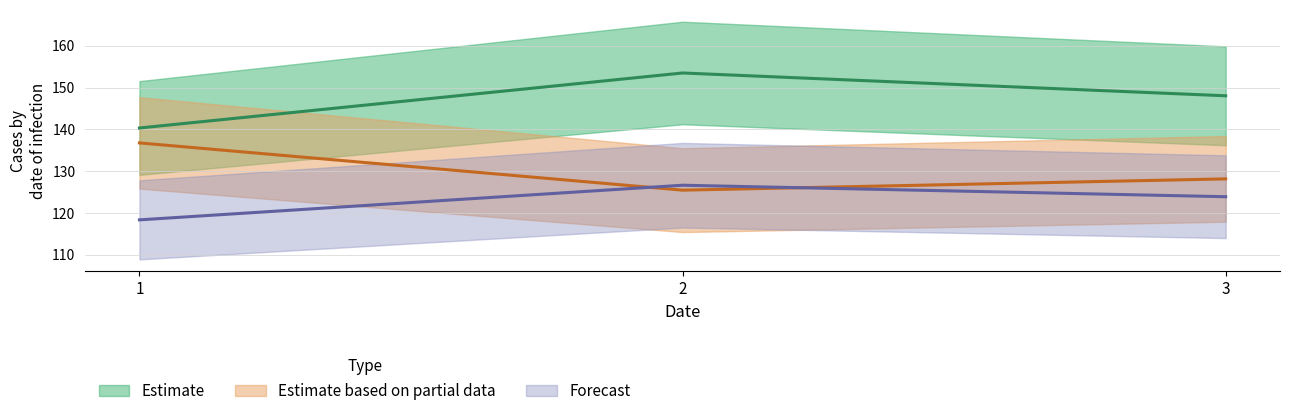

Reading left to right, list all the values displayed in this chart.

col_0: 1=140.3	2=153.5	3=148.0
col_2: 1=136.7	2=125.4	3=128.1
col_3: 1=118.3	2=126.6	3=123.9